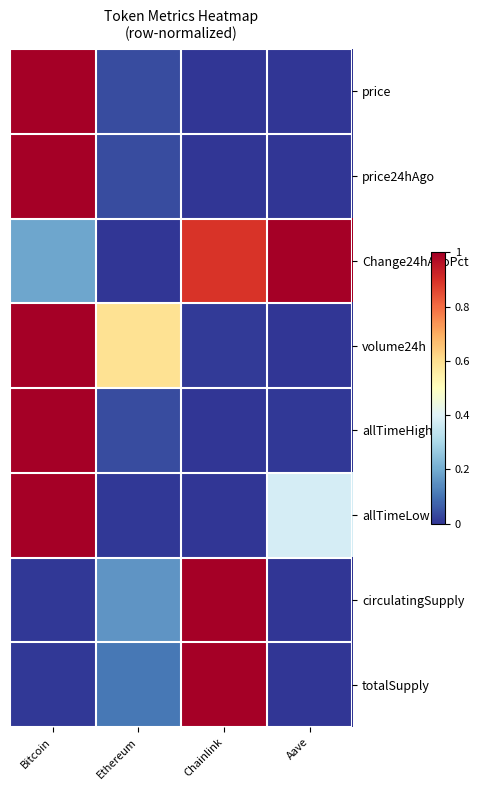

How many distinct data groups are displayed?

8